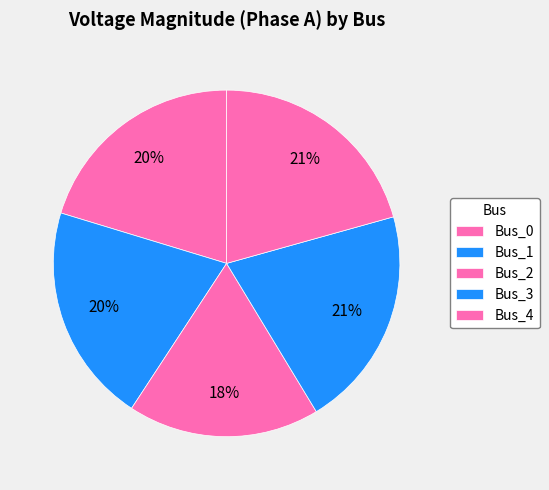

The Bus_4 slice represents 21% of the pie. True or false?

True